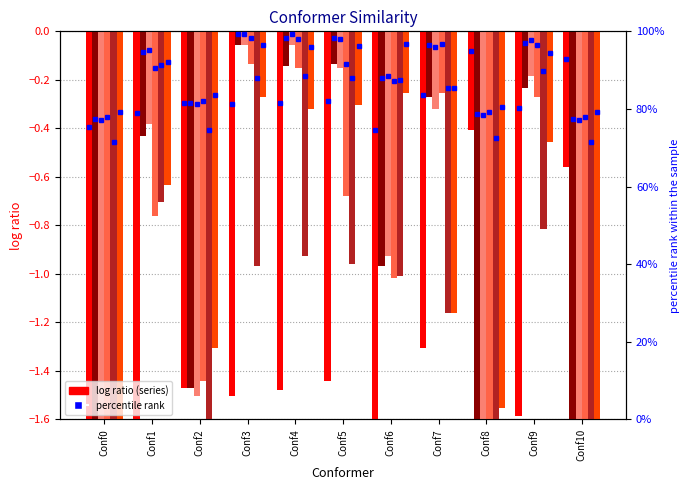

Are the bars horizontal?

No